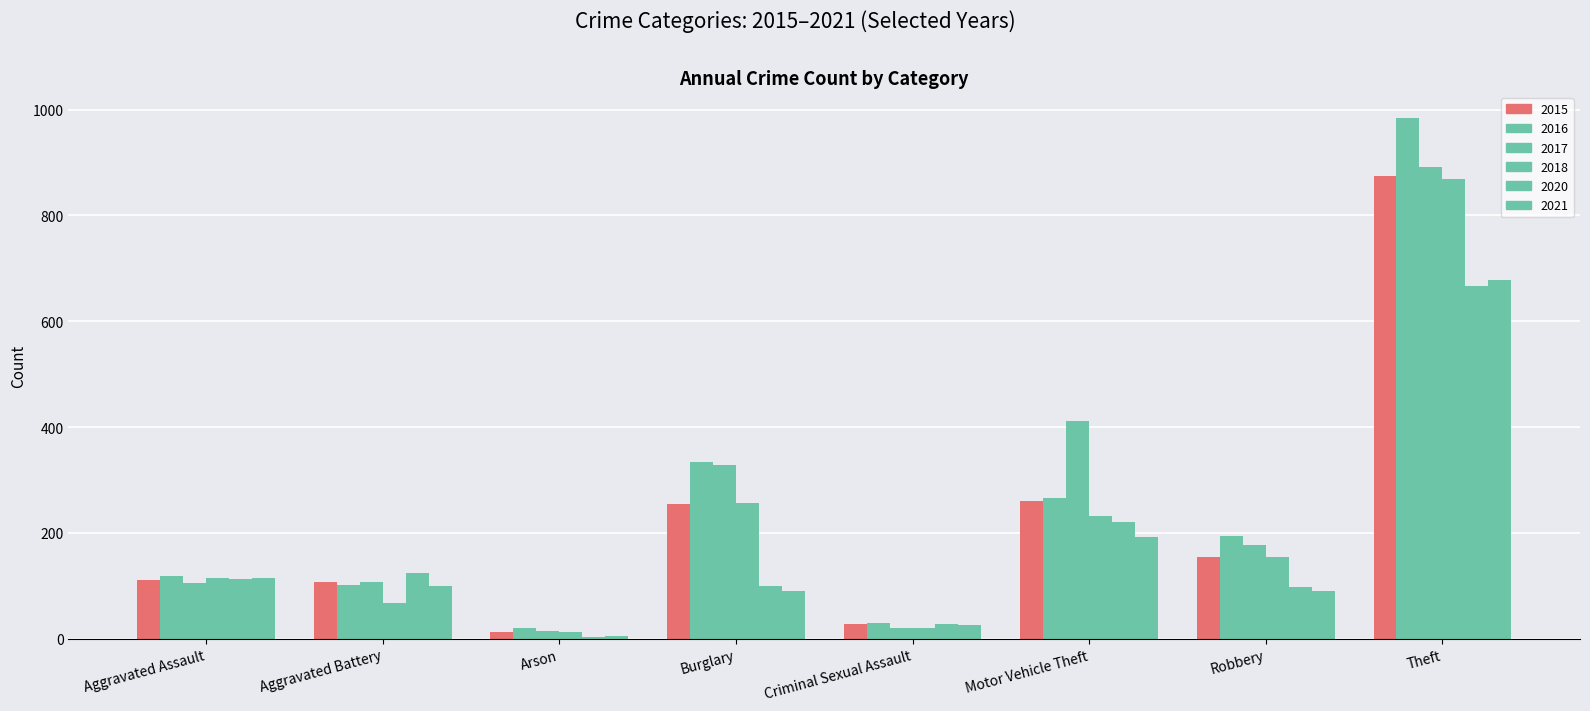

What is the label of the 5th bar from the left?

Criminal Sexual Assault